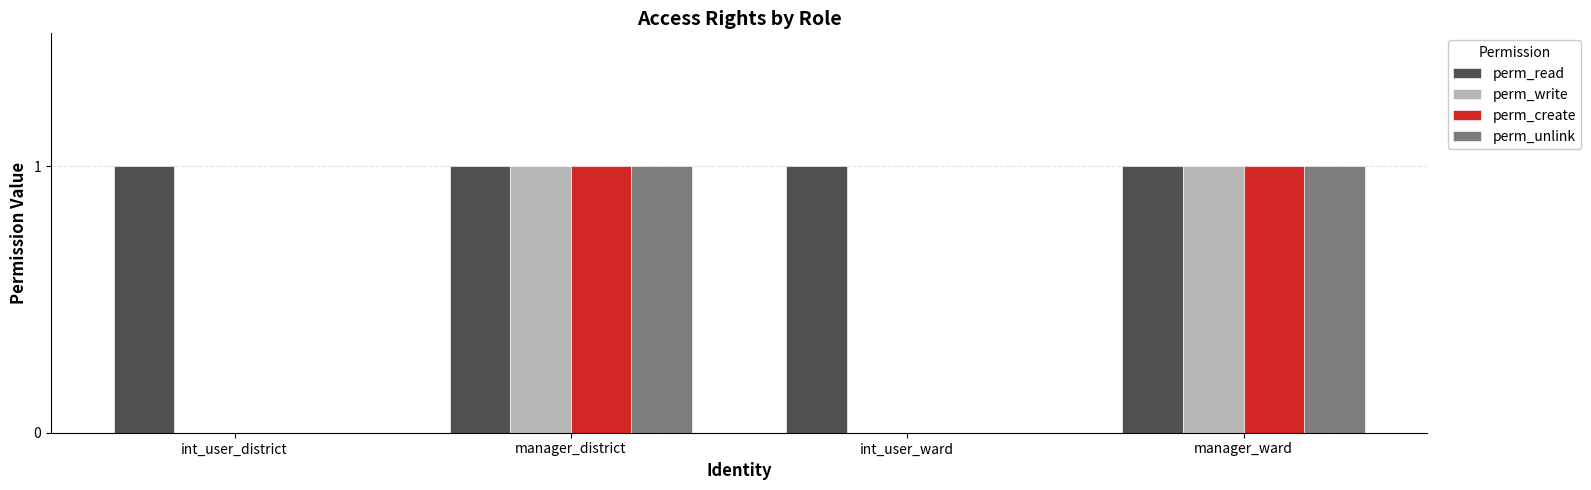

What is the maximum value shown in the chart?

1